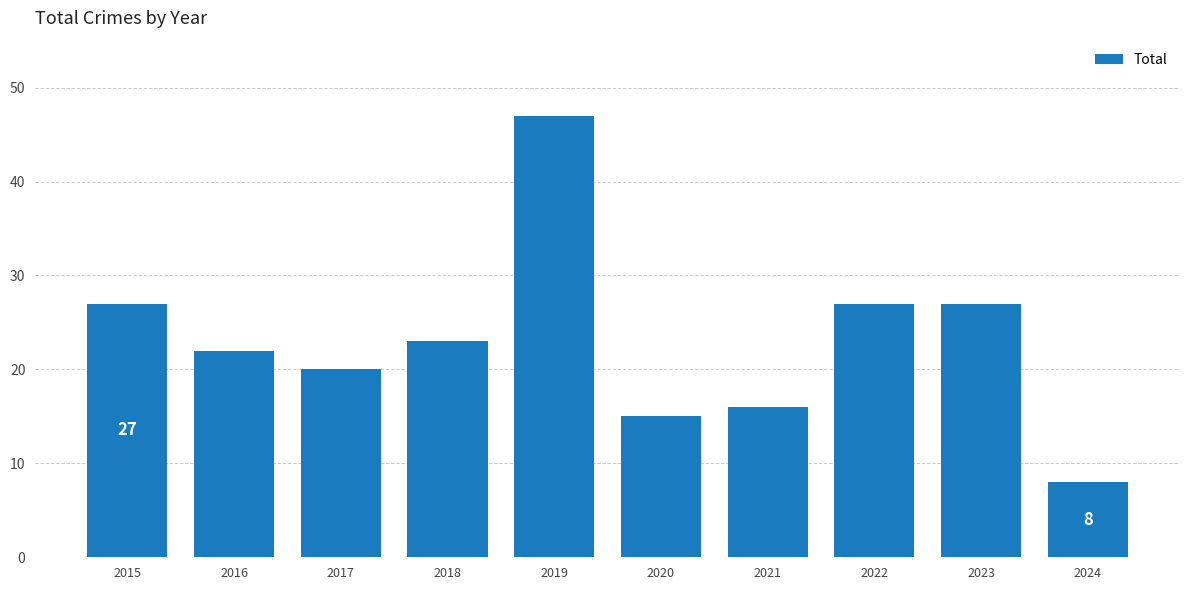

What is the greatest value displayed?

47